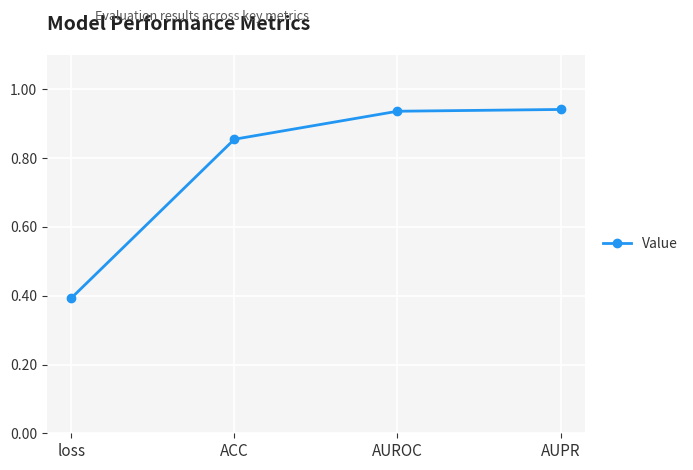

True or false: the data has more than 2 interior local peaks.

False